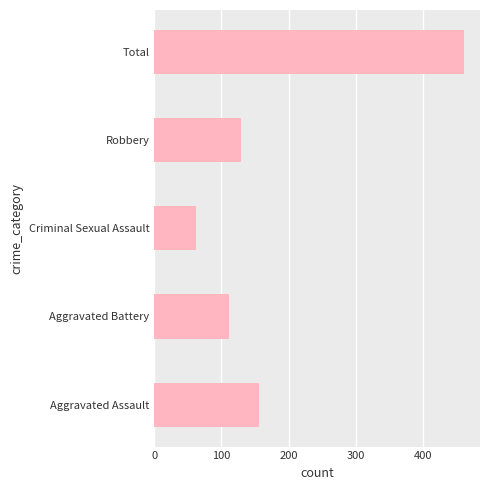

What is the approximate value at Robbery?

129